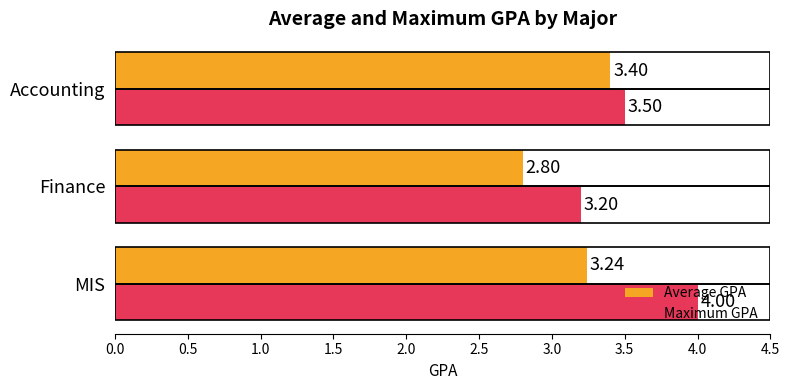

What is the difference between the second highest and minimum values in the Average GPA series?

0.4